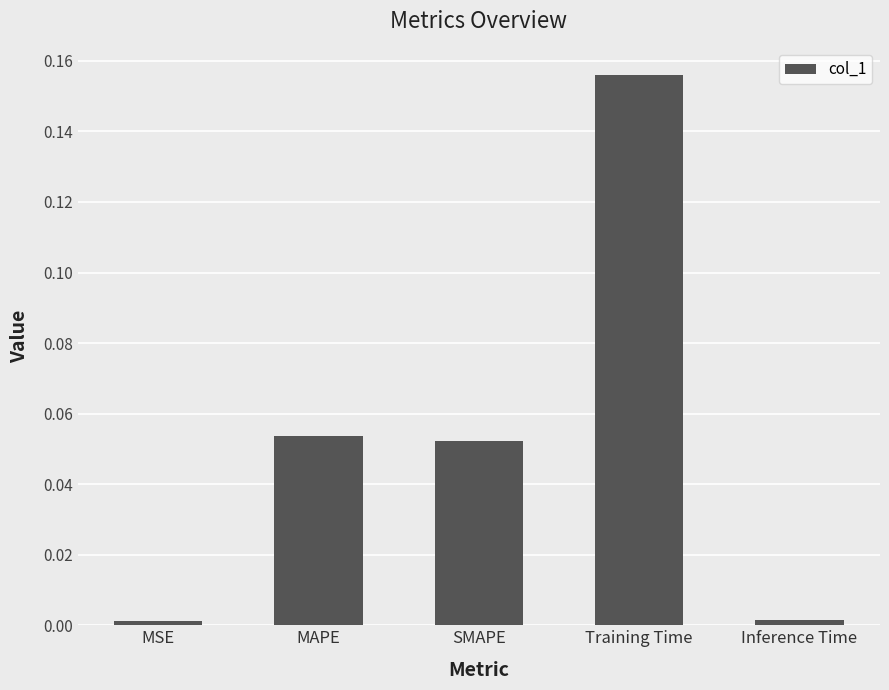

What is the change in value from SMAPE to Inference Time?

-0.1